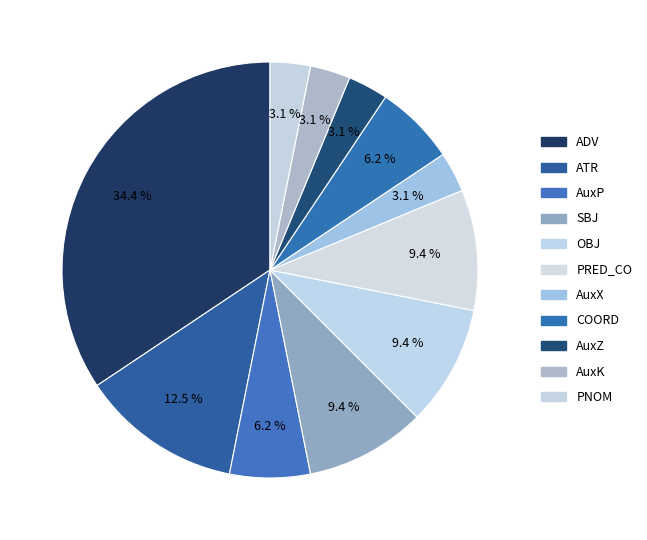

To the nearest percent, what is the combined percentage of SBJ and AuxX?

12%